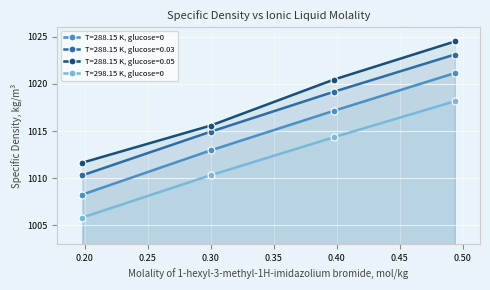

Where is T=298.15 K, glucose=0 nearest to the value 1012?

0.2999